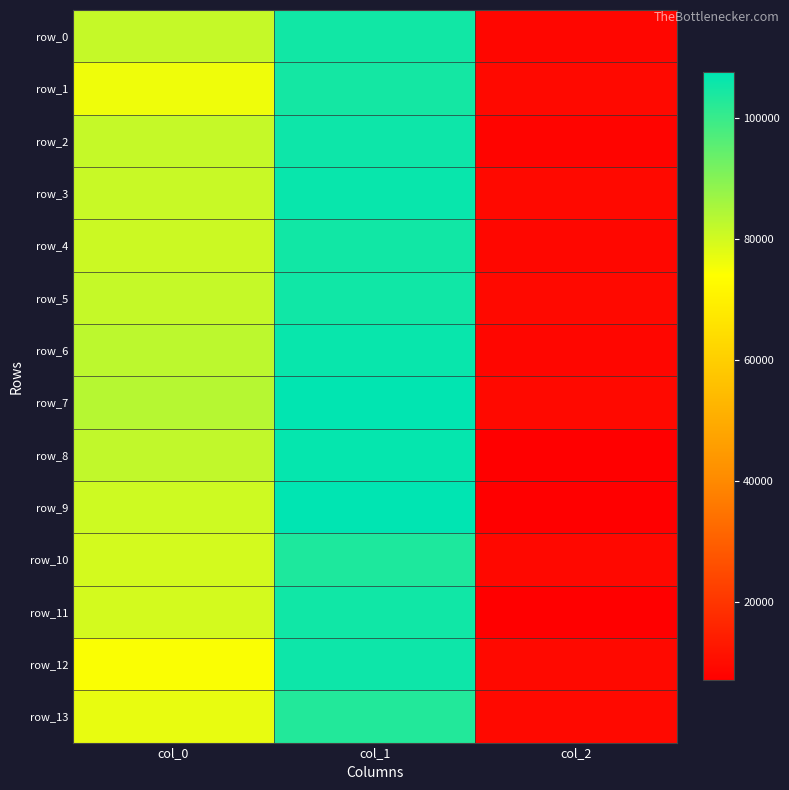

The row_2 series shows 155066.4 at col_1. True or false?

False